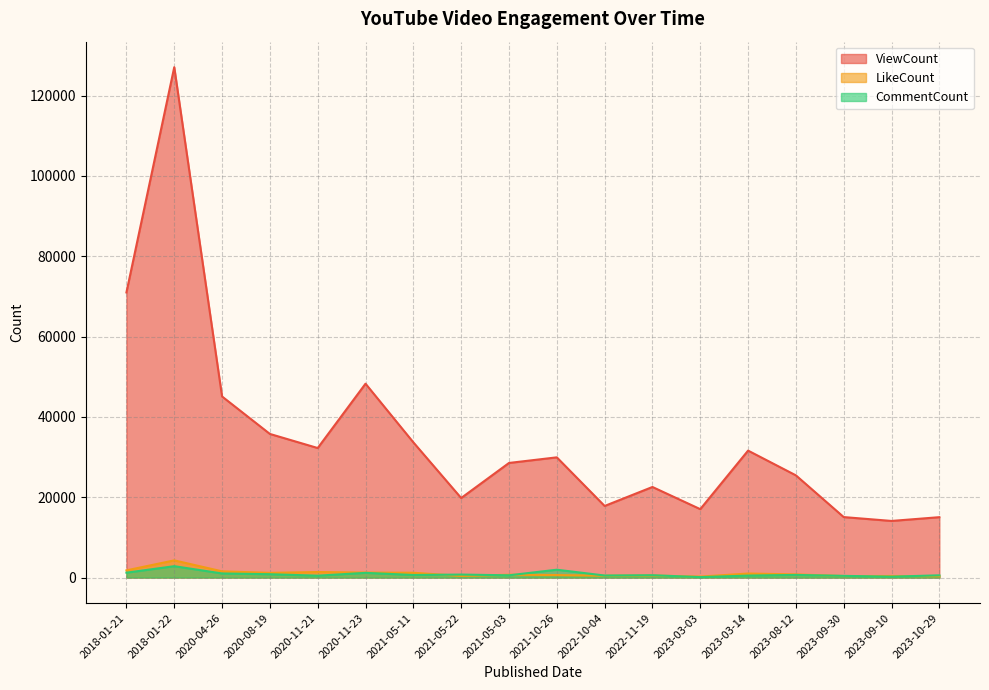

The value of CommentCount at 2020-04-26 is 1022. True or false?

True